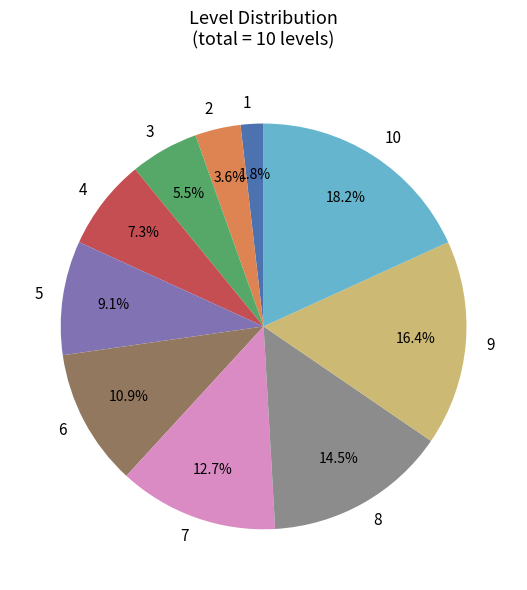

What percentage is NOT represented by 10?

81.8%